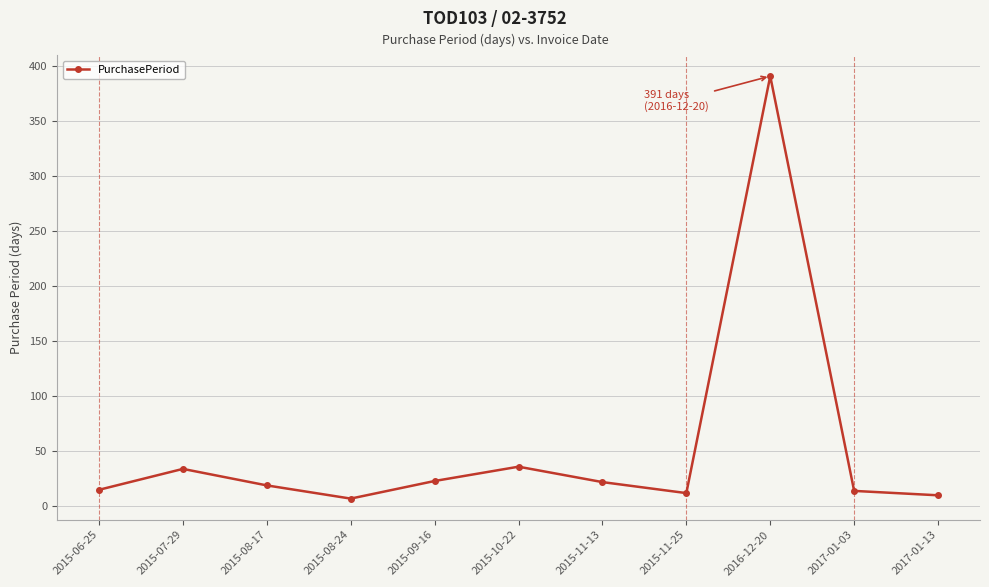

What is the ratio of the value at 2015-09-16 to the value at 2015-11-25?

1.9